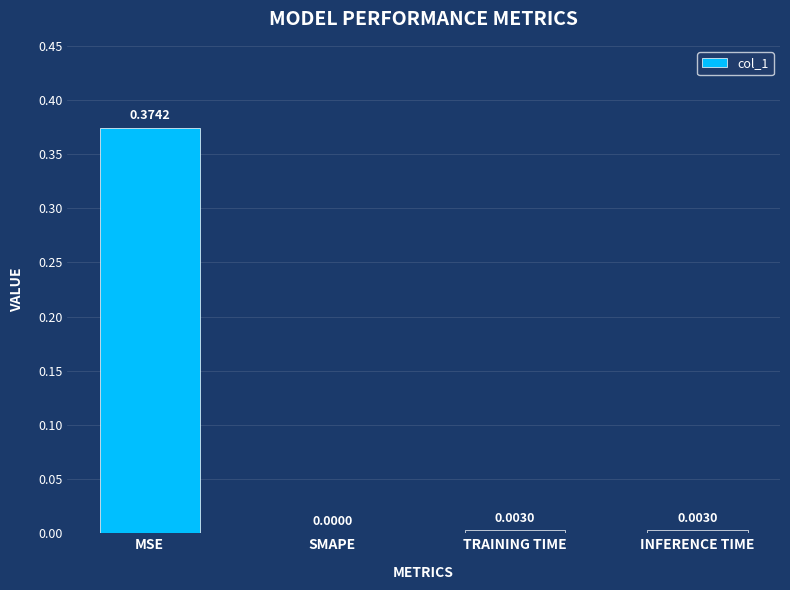

Which label corresponds to the largest value in the chart?

MSE